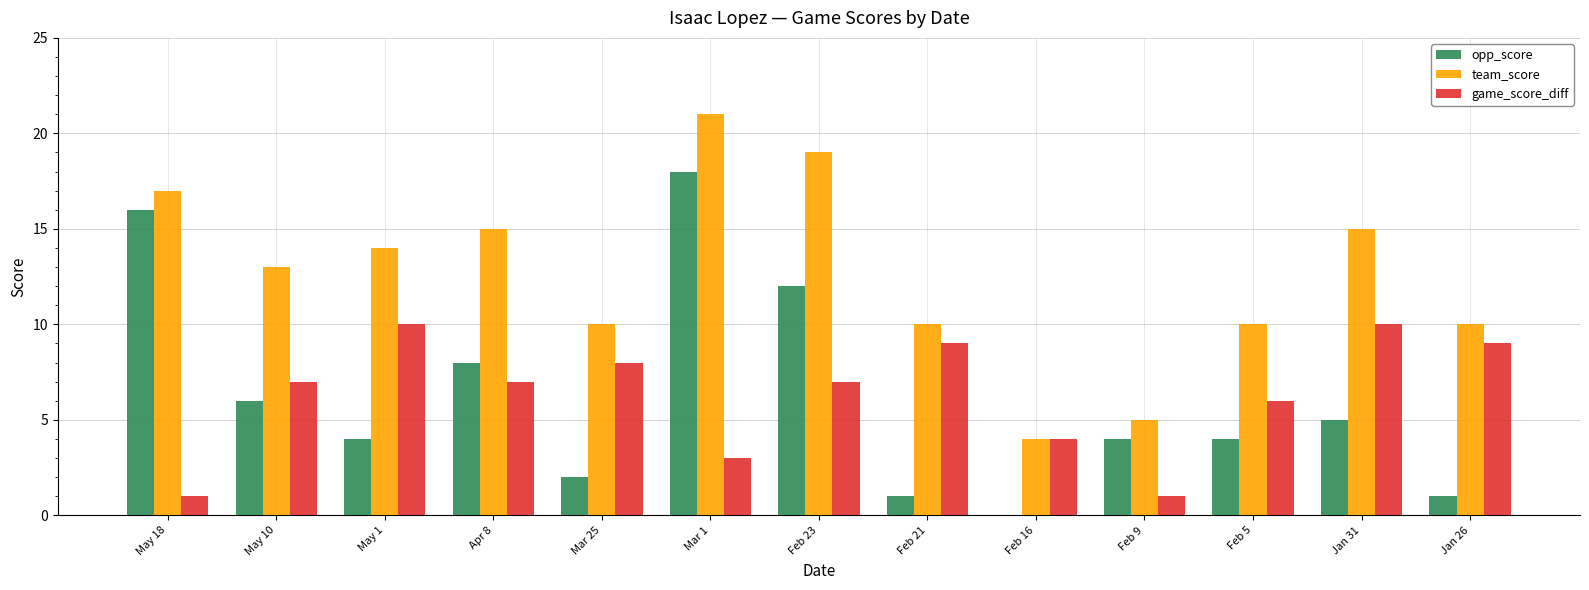

How many groups of bars are there?

13